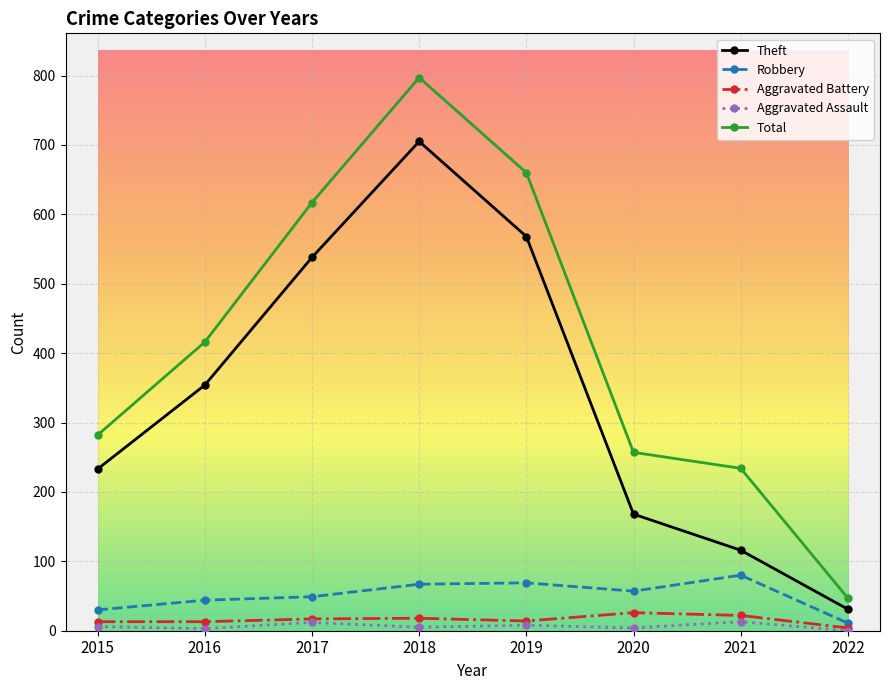

What is the difference between the maximum and minimum values in the Aggravated Assault series?

13